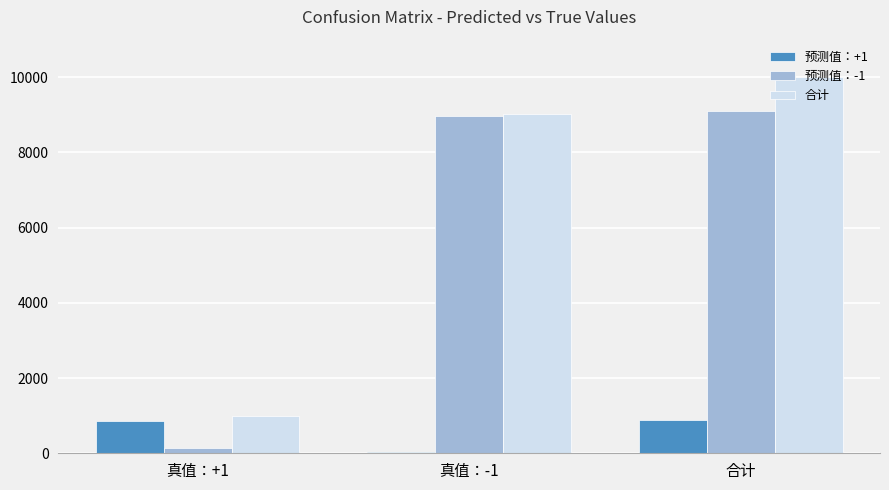

At 合计, list the series in order from smallest to largest.

预测值：+1, 预测值：-1, 合计